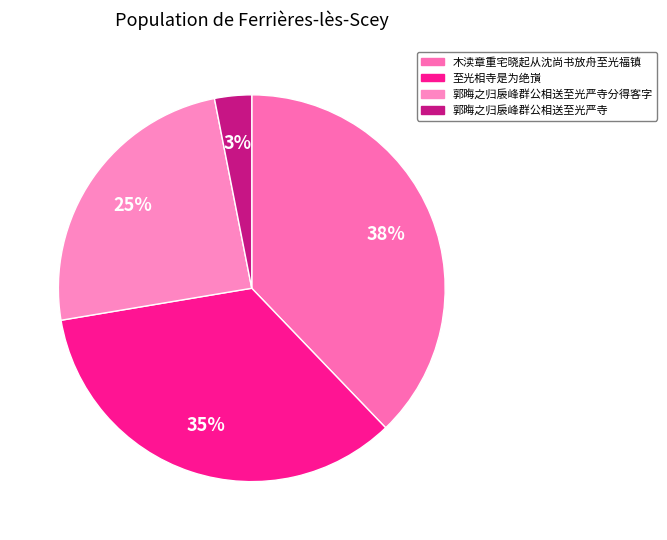

How many slices are in this pie chart?

4